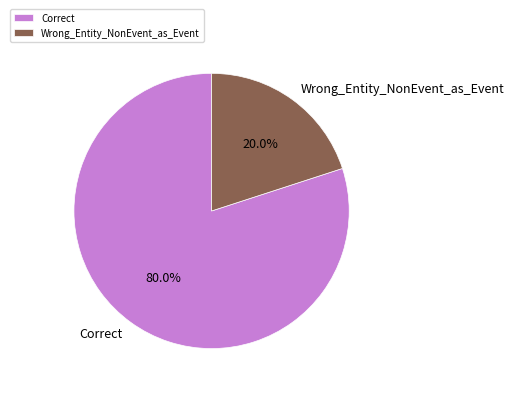

Is it true that Wrong_Entity_NonEvent_as_Event is 26% of the pie?

False